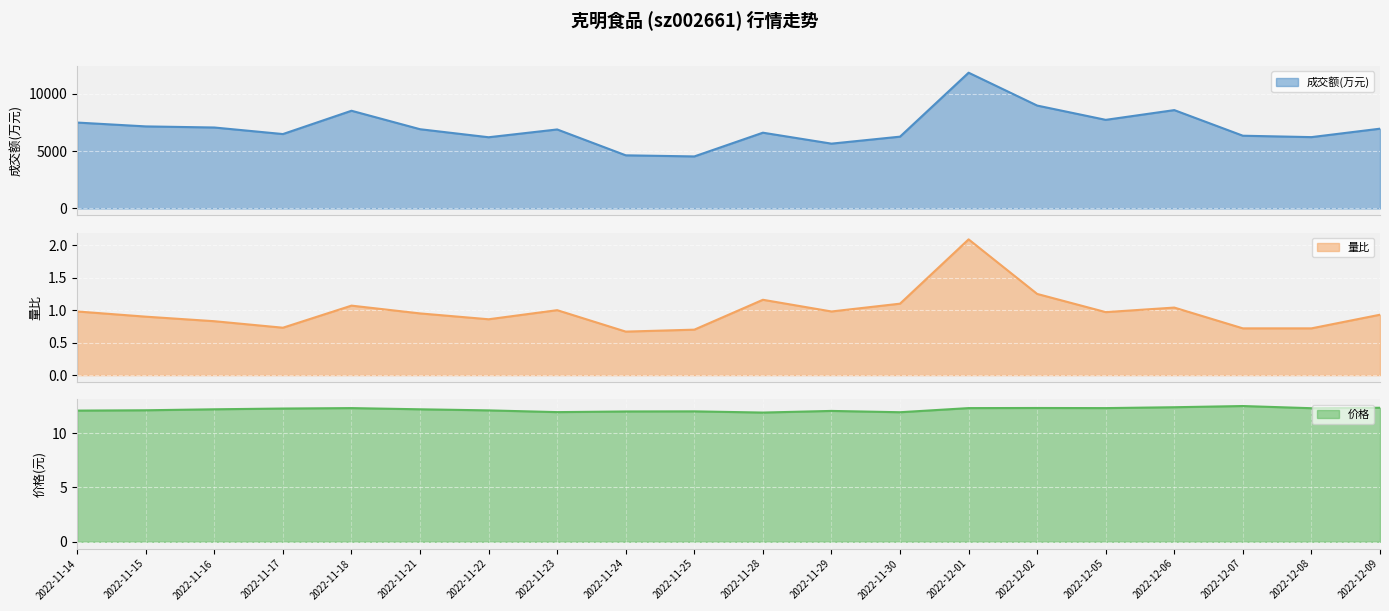

What is the average value of the 量比 series?

1.0